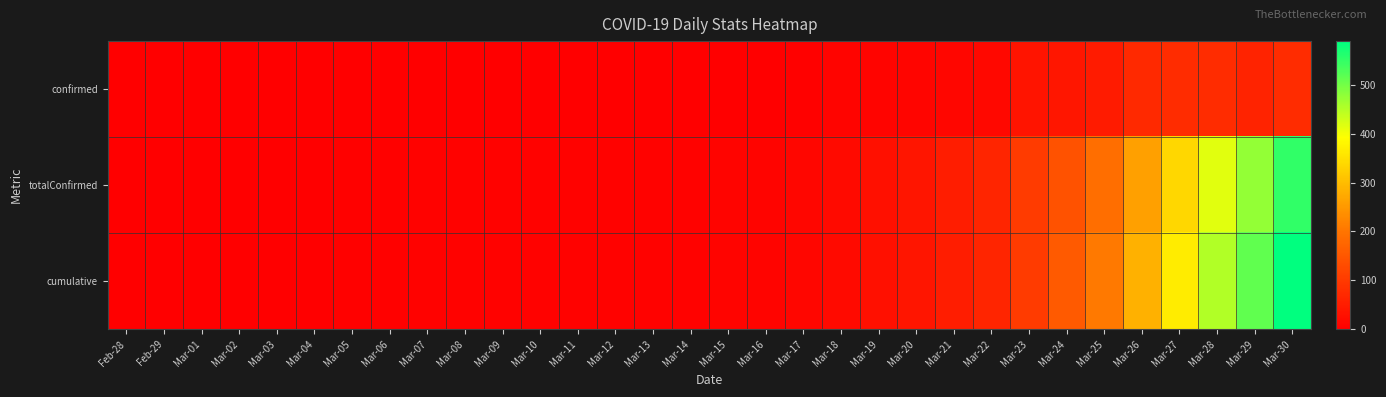

Reading left to right, transcribe all the data shown in this chart.

confirmed: Feb-28=1	Feb-29=0	Mar-01=0	Mar-02=0	Mar-03=0	Mar-04=1	Mar-05=1	Mar-06=1	Mar-07=1	Mar-08=0	Mar-09=0	Mar-10=0	Mar-11=0	Mar-12=0	Mar-13=0	Mar-14=1	Mar-15=2	Mar-16=0	Mar-17=4	Mar-18=8	Mar-19=8	Mar-20=11	Mar-21=13	Mar-22=14	Mar-23=36	Mar-24=40	Mar-25=47	Mar-26=73	Mar-27=76	Mar-28=78	Mar-29=60	Mar-30=76
totalConfirmed: Feb-28=1	Feb-29=1	Mar-01=1	Mar-02=1	Mar-03=1	Mar-04=2	Mar-05=3	Mar-06=4	Mar-07=5	Mar-08=5	Mar-09=5	Mar-10=5	Mar-11=5	Mar-12=5	Mar-13=5	Mar-14=6	Mar-15=8	Mar-16=8	Mar-17=12	Mar-18=20	Mar-19=28	Mar-20=39	Mar-21=52	Mar-22=66	Mar-23=102	Mar-24=142	Mar-25=189	Mar-26=262	Mar-27=338	Mar-28=416	Mar-29=476	Mar-30=552
cumulative: Feb-28=1	Feb-29=1	Mar-01=1	Mar-02=1	Mar-03=1	Mar-04=2	Mar-05=3	Mar-06=4	Mar-07=5	Mar-08=5	Mar-09=5	Mar-10=5	Mar-11=5	Mar-12=5	Mar-13=5	Mar-14=6	Mar-15=8	Mar-16=8	Mar-17=12	Mar-18=20	Mar-19=28	Mar-20=39	Mar-21=52	Mar-22=66	Mar-23=102	Mar-24=155	Mar-25=205	Mar-26=283	Mar-27=368	Mar-28=451	Mar-29=514	Mar-30=589